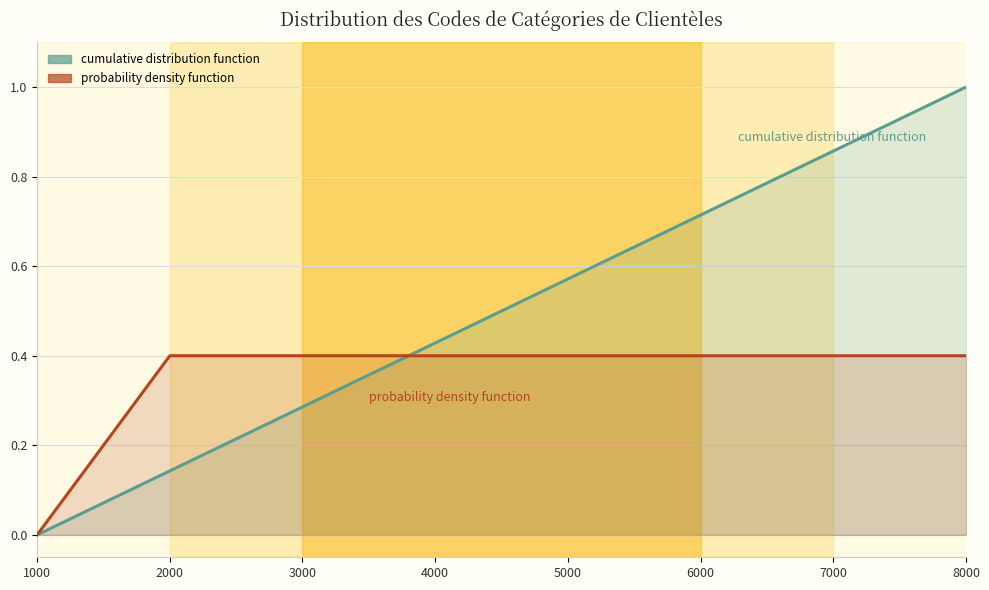

Which series ends up on top after the final intersection of cumulative distribution function and probability density function?

cumulative distribution function